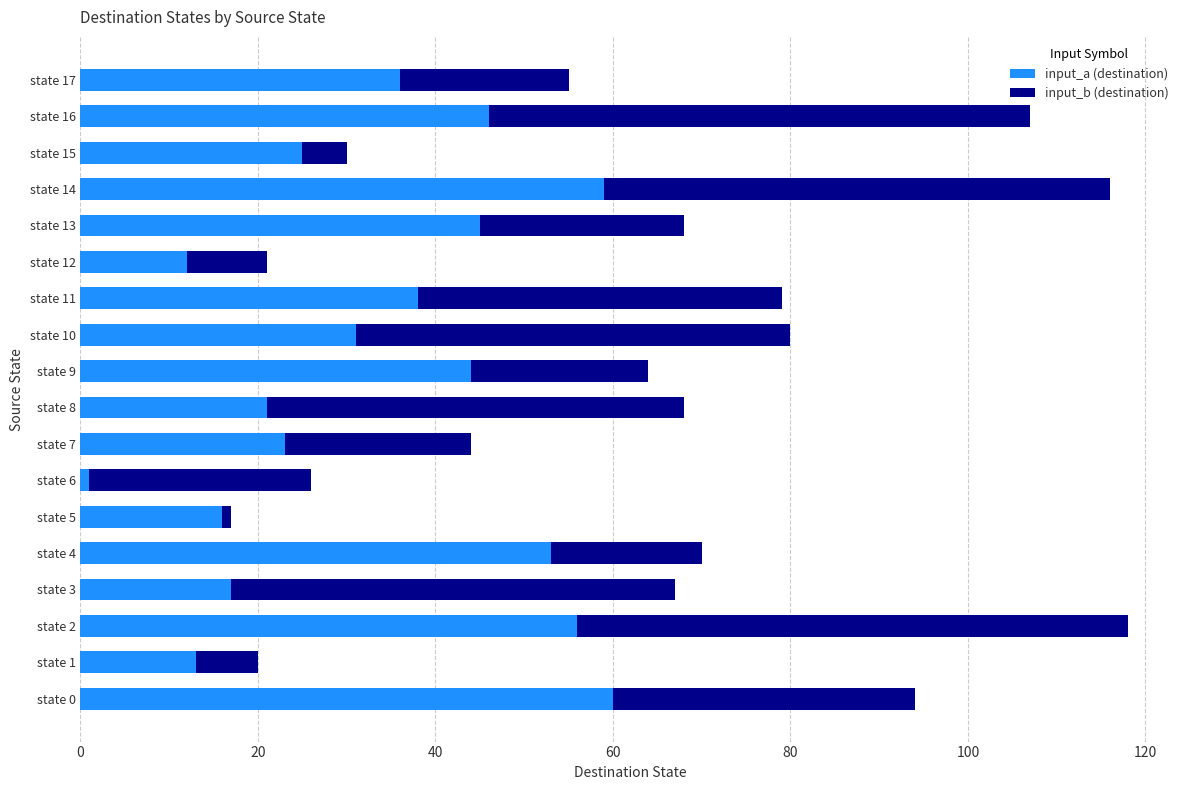

What is the sum of all input_a (destination) values?

596